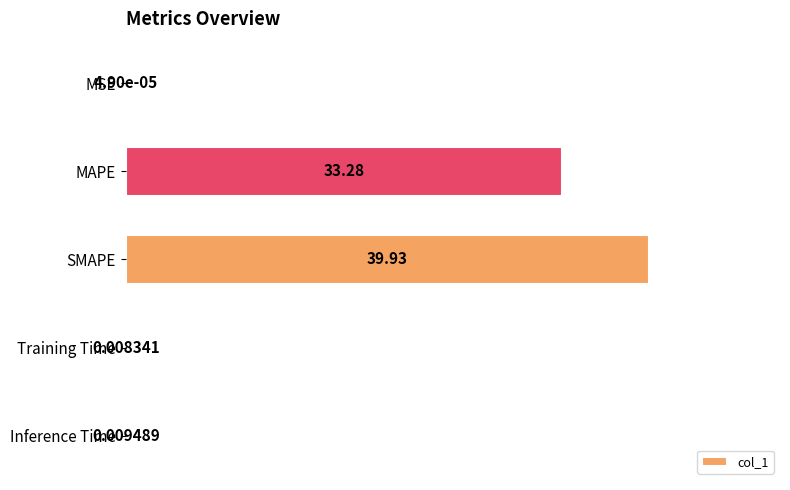

What is the sum of all values?

73.2